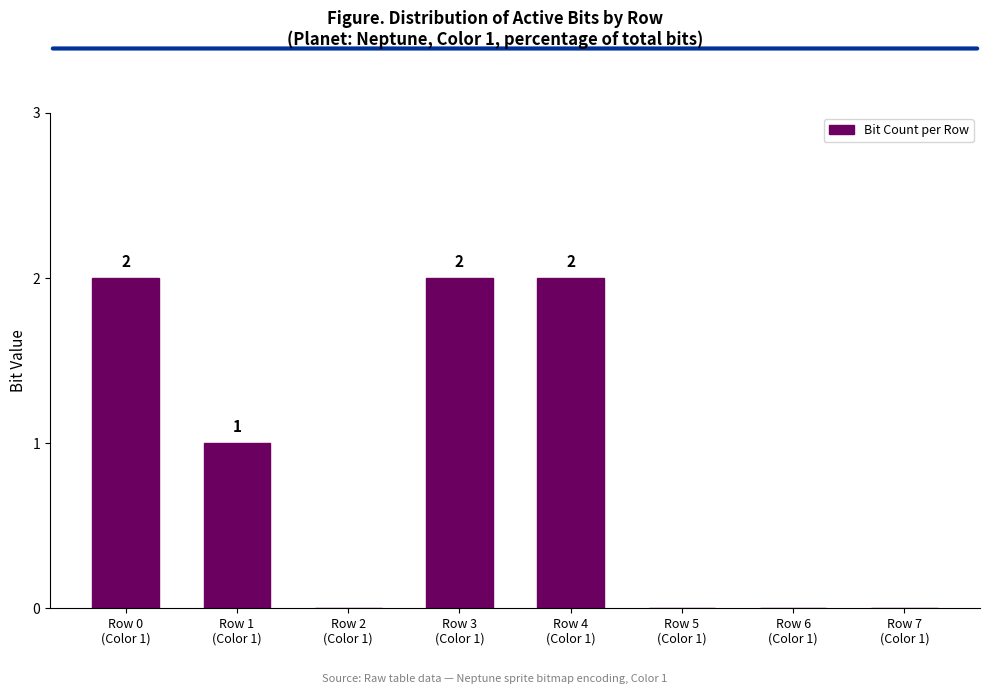

True or false: the data shows 0 at Row 6
(Color 1).

True